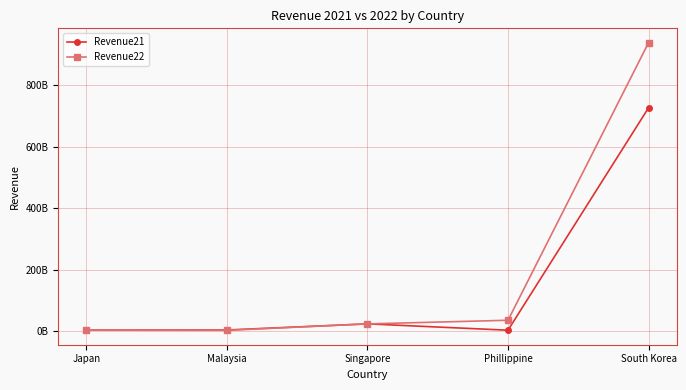

At which category is the sum across all series the highest?

South Korea